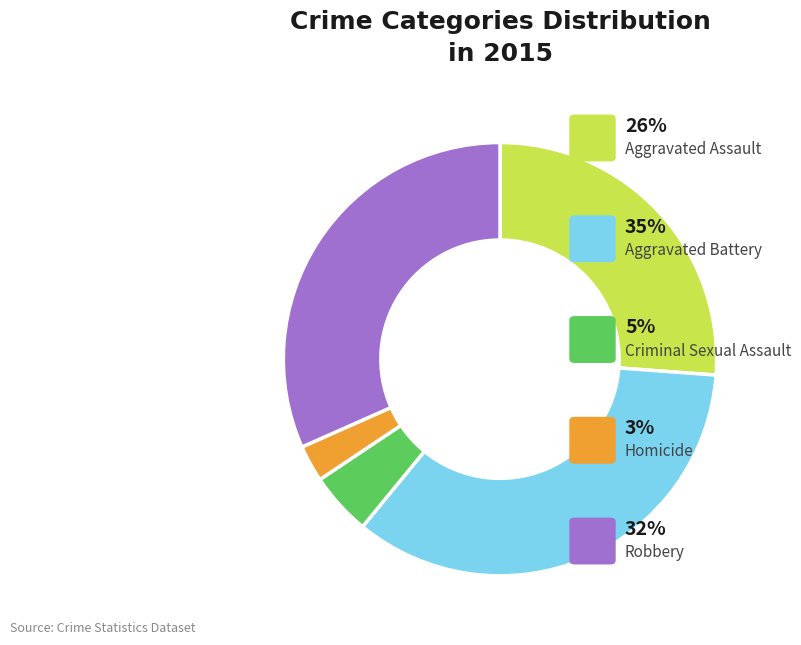

Is there a majority slice in this chart?

No